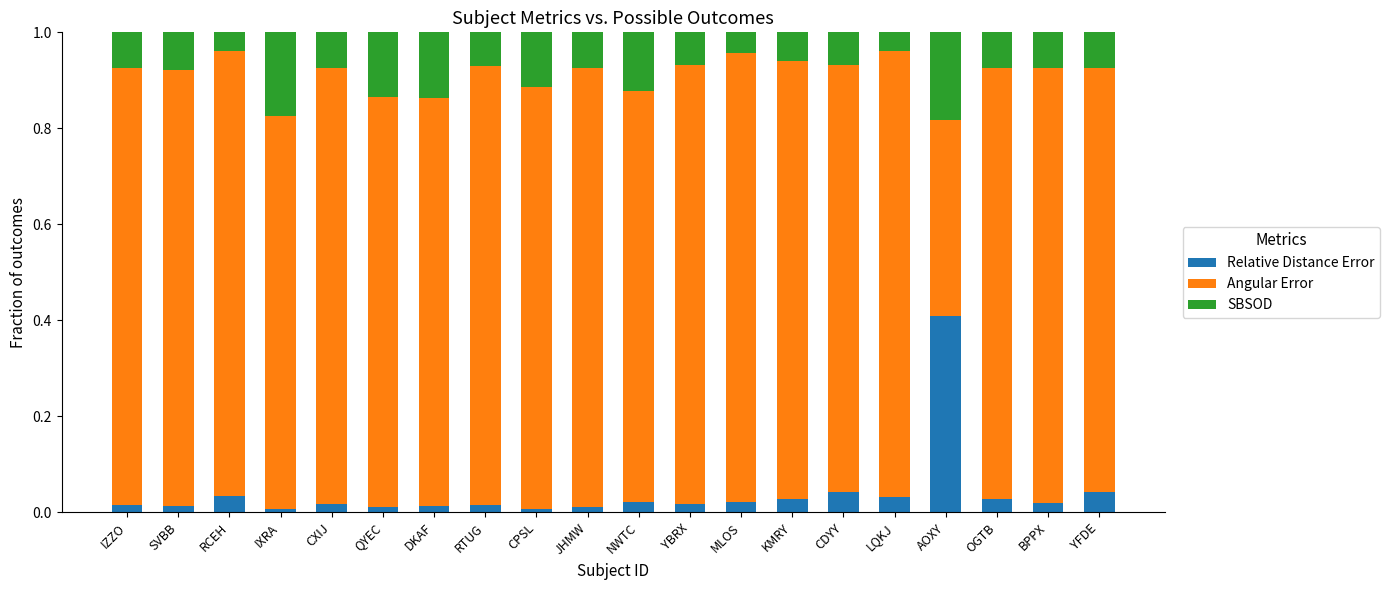

What is the maximum value for Relative Distance Error?

0.4